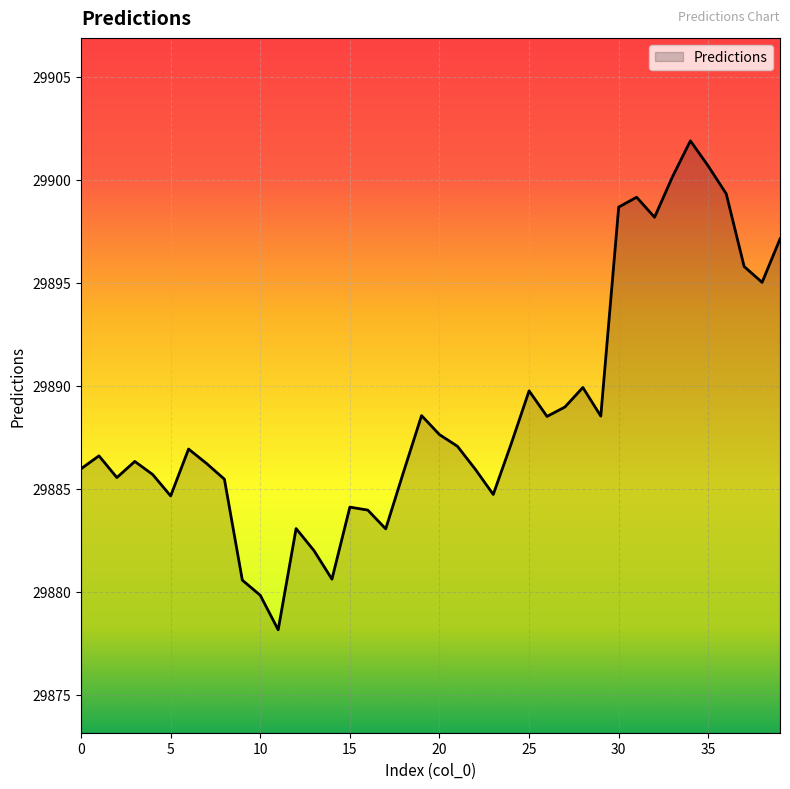

What is the difference between the maximum and minimum values?

23.8